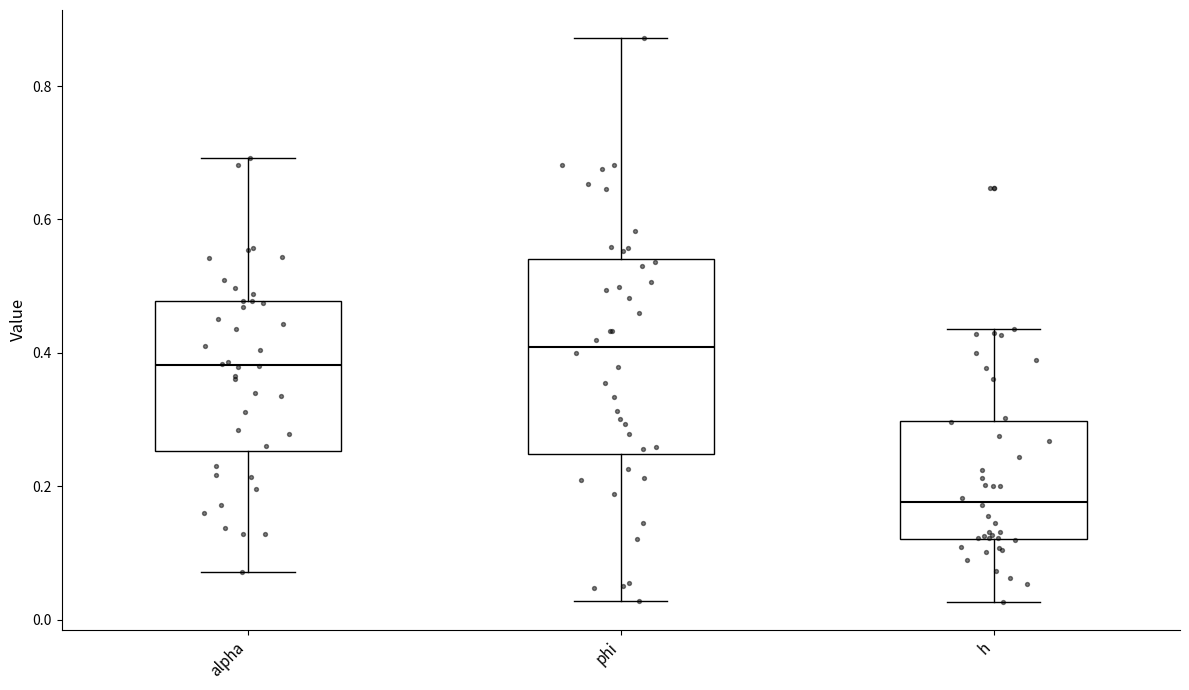

Comparing the boxes themselves (not the whiskers), which one is the tallest?

phi